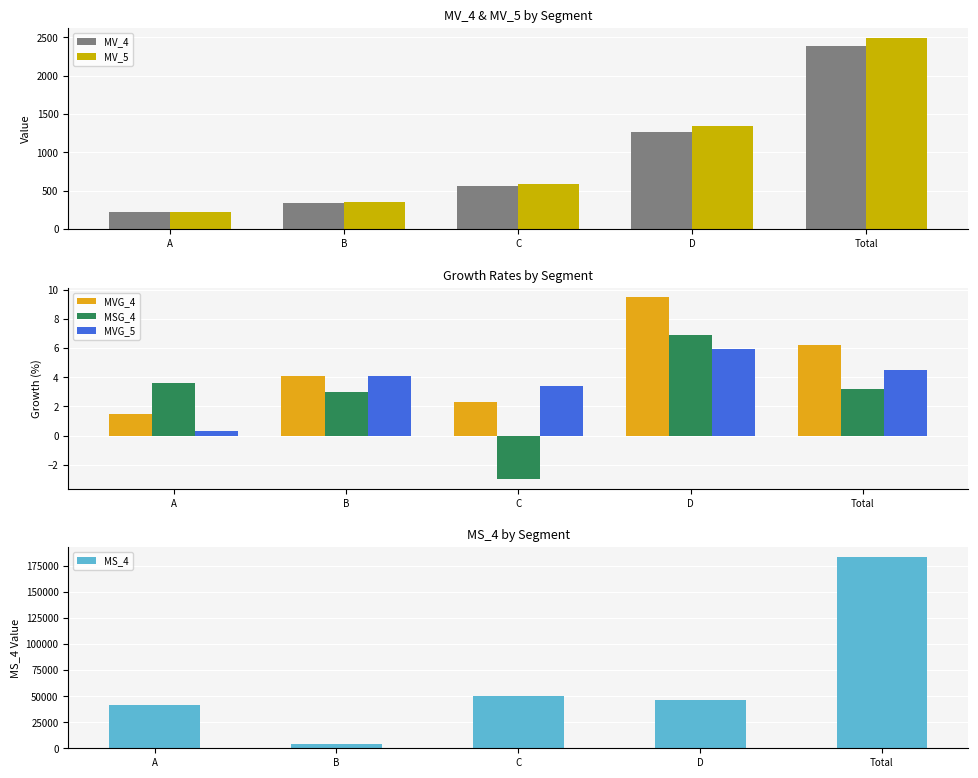

How many categories are shown in the chart?

5